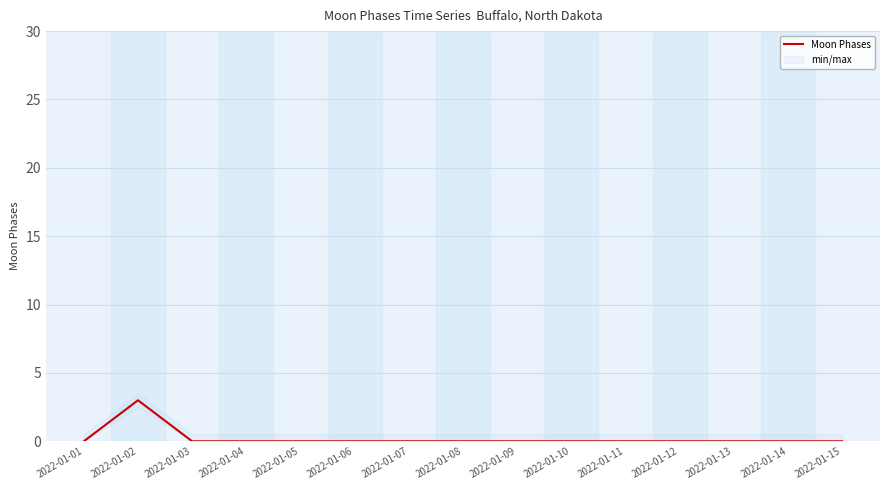

Reading right to left, what are all the values shown in this chart?

0	0	0	0	0	0	0	0	0	0	0	0	0	3	0